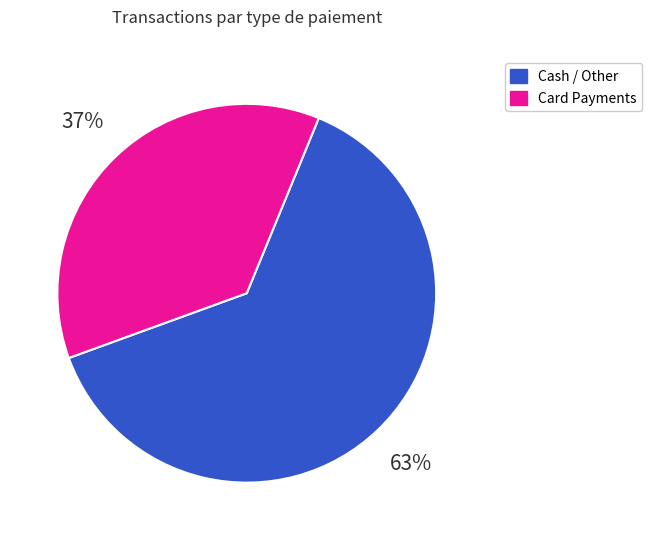

Is there any slice that represents more than half of the pie?

Yes